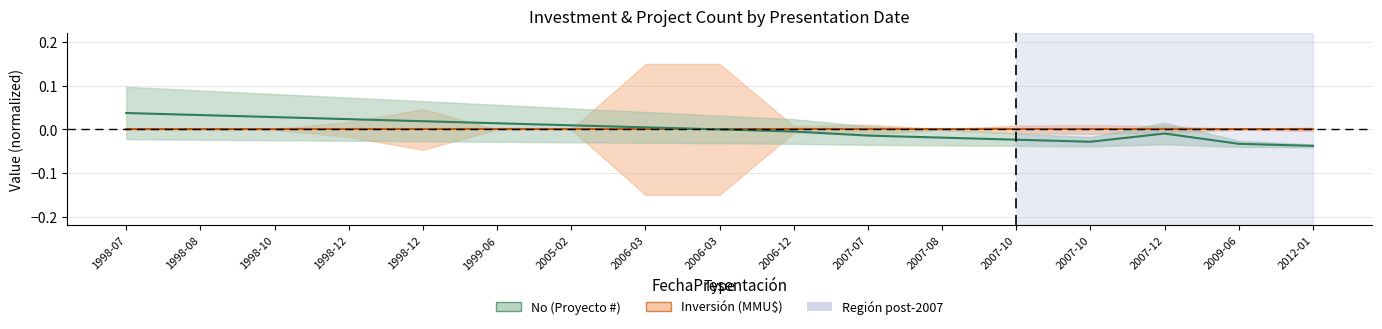

The chart shows a value of -0.0 at 2007-08. True or false?

False